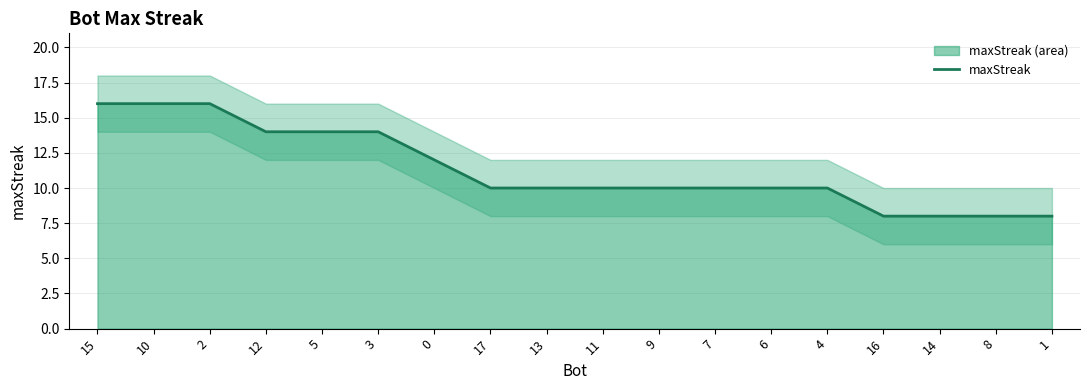

What is the ratio of the value at 16 to the value at 14?

1.0